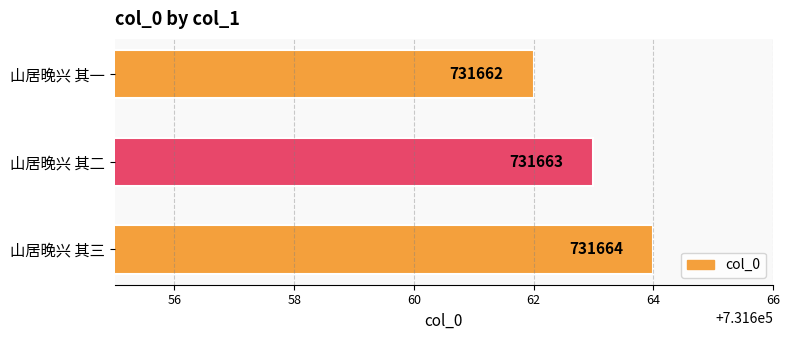

What is the difference between the second highest and minimum values?

1